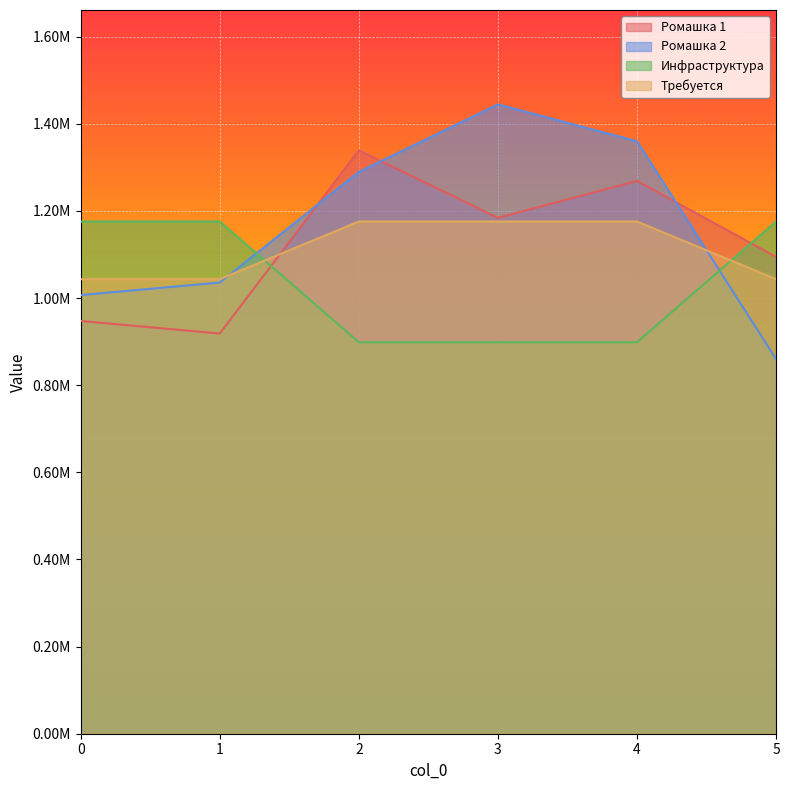

What is the lowest value of the Требуется series?

1043307.5